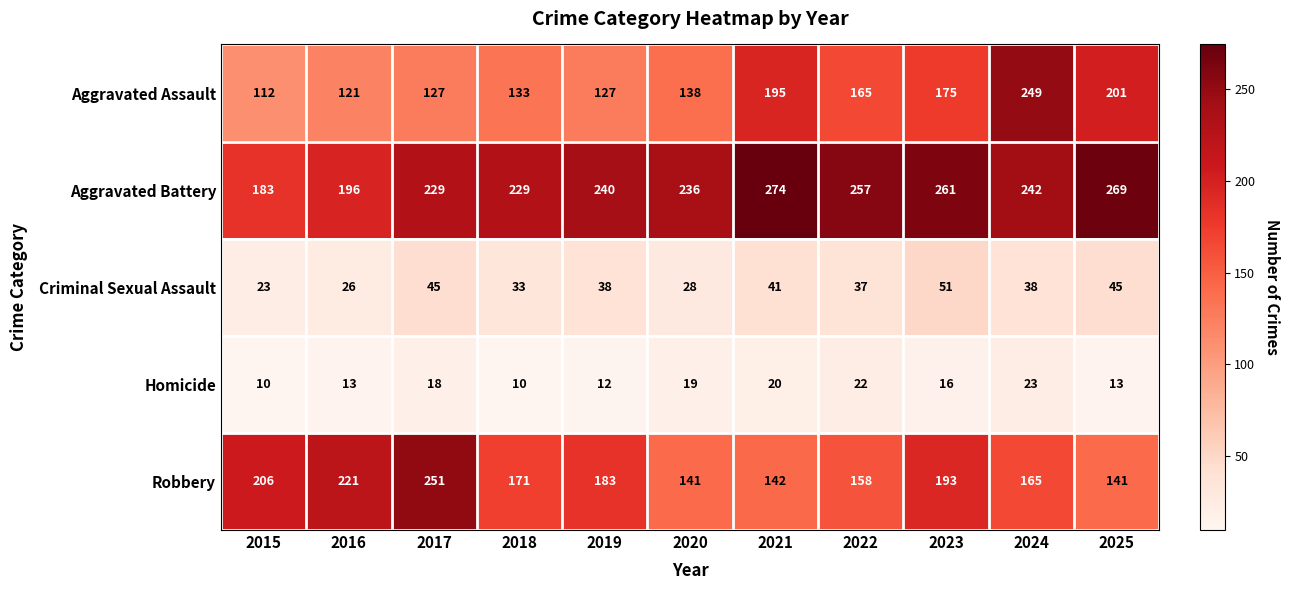

How many distinct data groups are displayed?

5